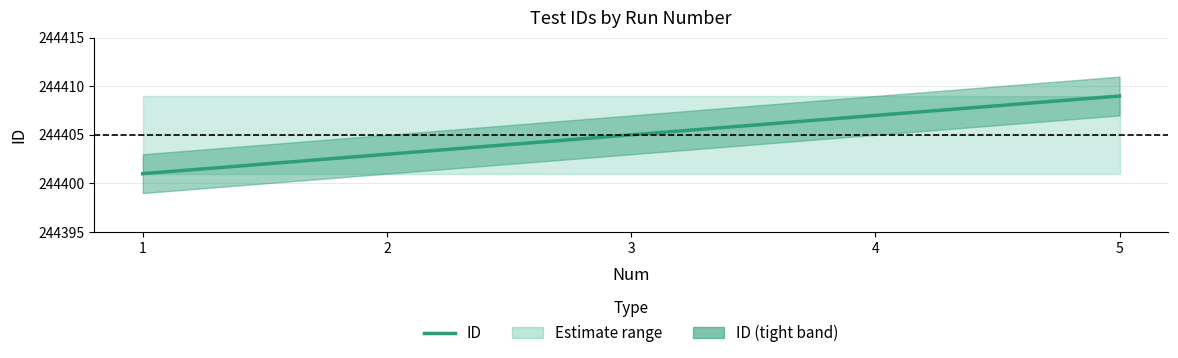

Reading left to right, what are all the values shown in this chart?

244401	244403	244405	244407	244409